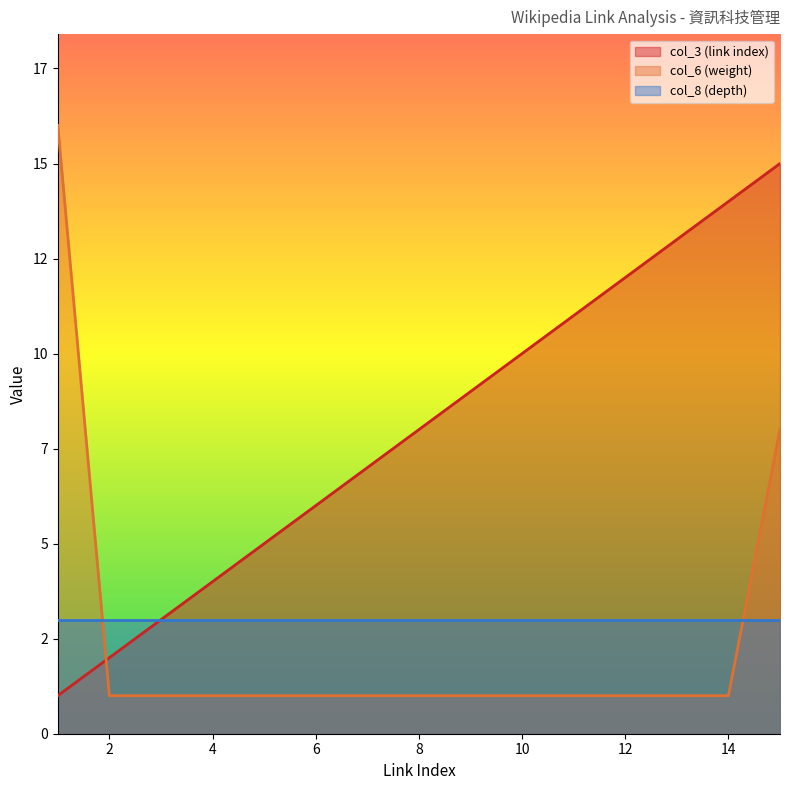

What is the value of the col_3 (link index) point at the 8th from the left?

8